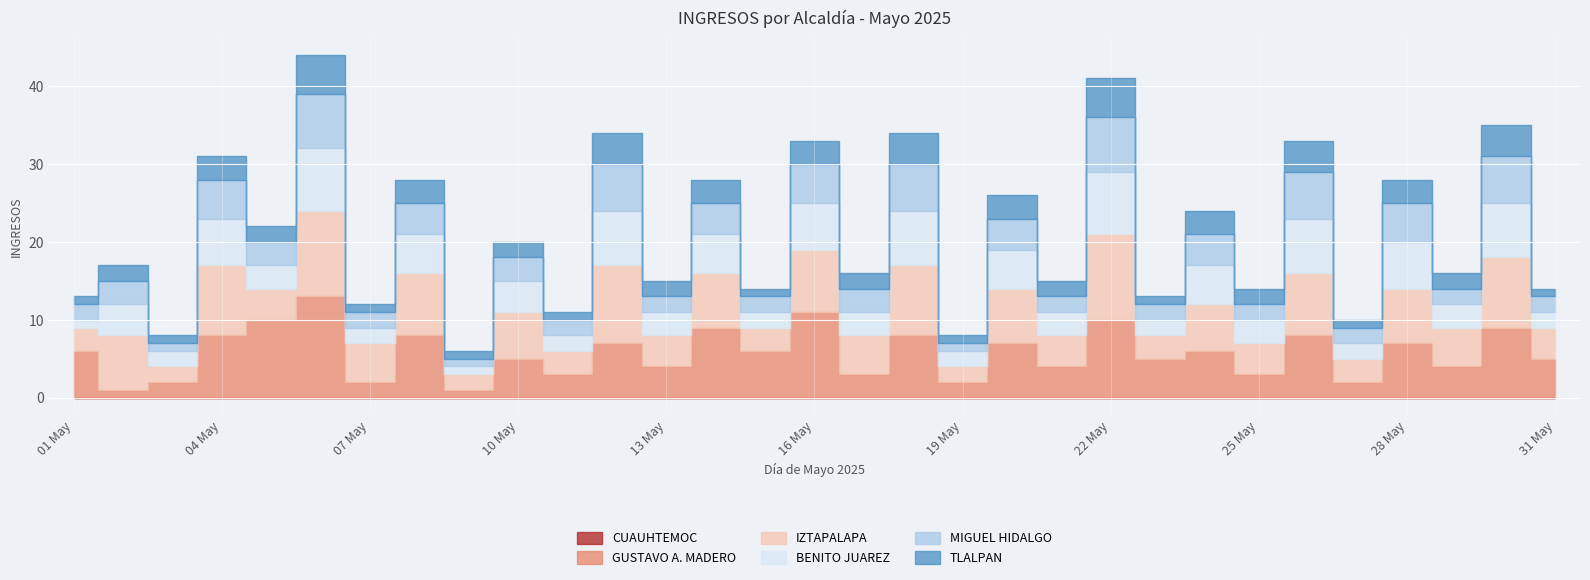

True or false: GUSTAVO A. MADERO has more than 0 points higher than both neighbors.

True